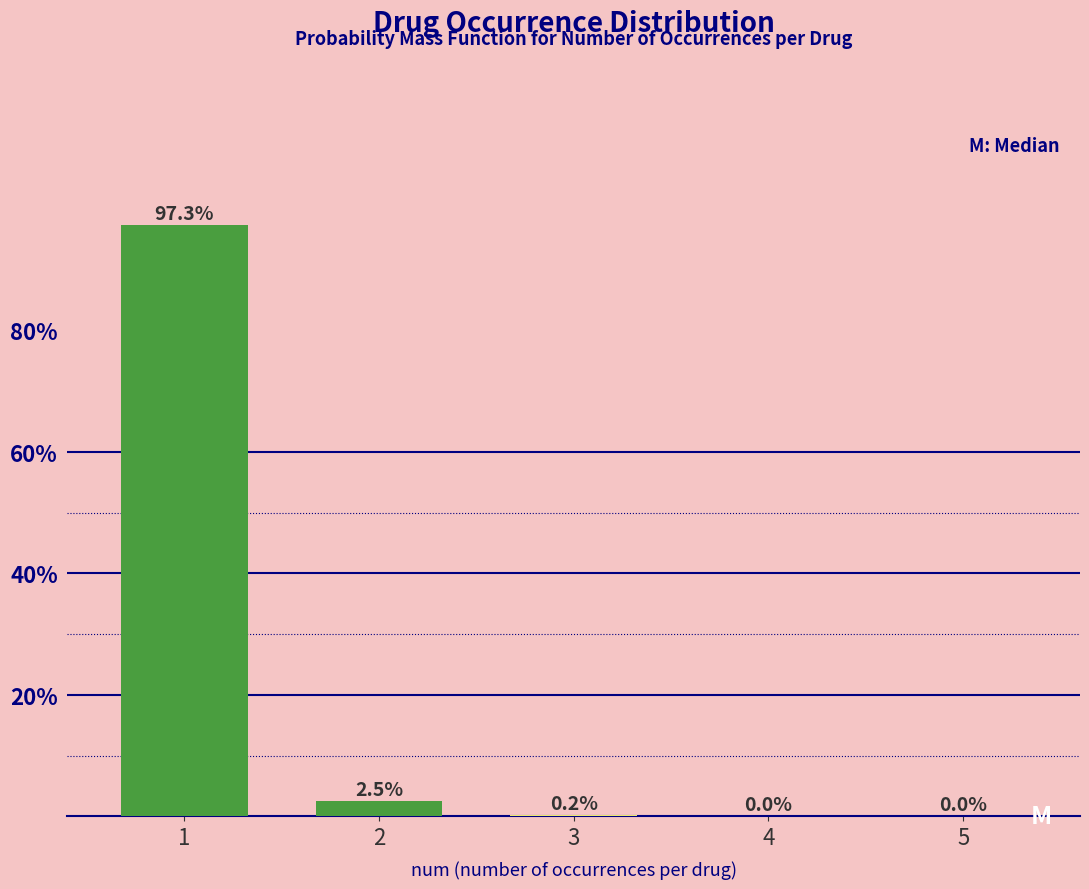

What is the average value?

20.0